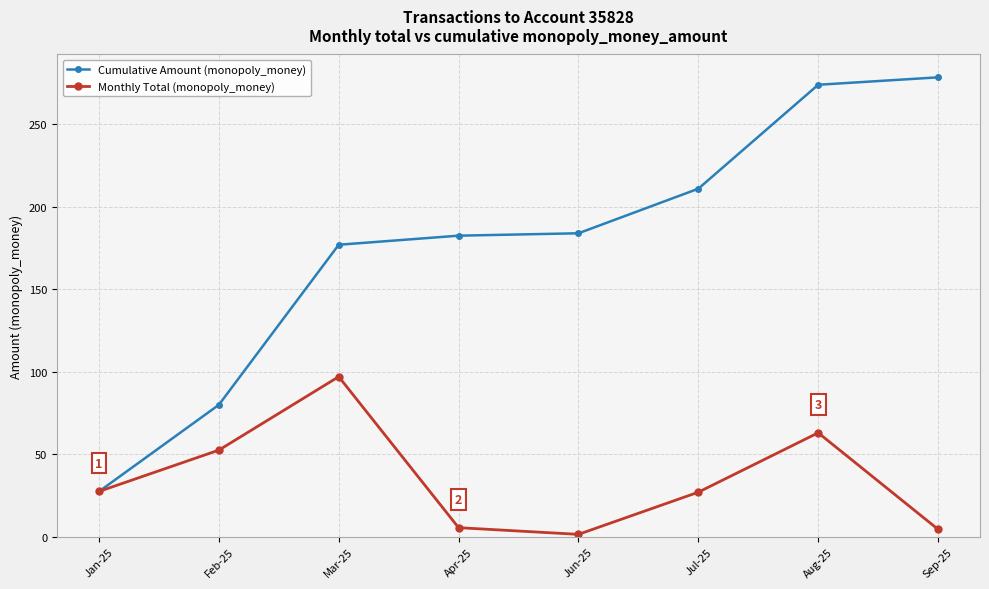

What are all the series names shown in the legend?

Cumulative Amount (monopoly_money), Monthly Total (monopoly_money)